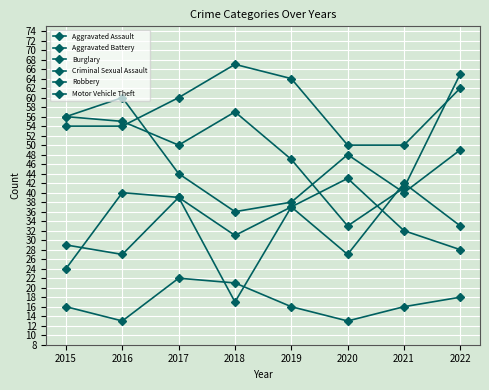

Is the value of Robbery at 2018 greater than the value of Criminal Sexual Assault at 2015?

Yes